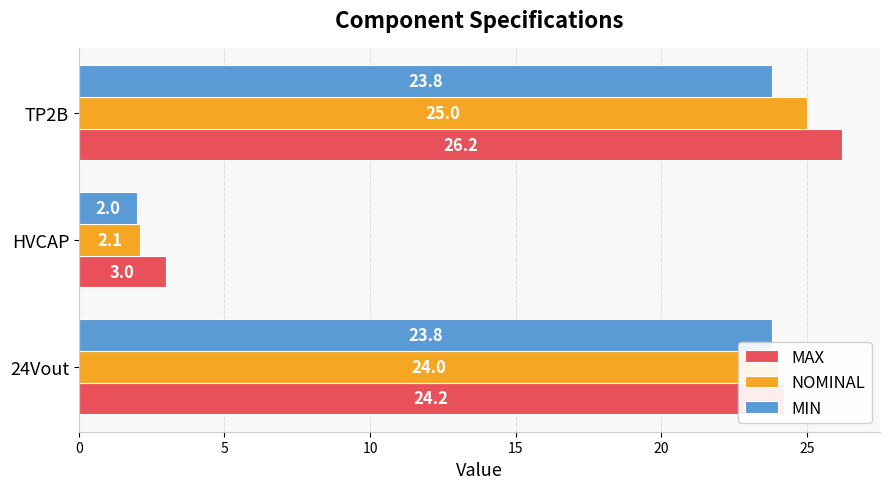

Where is NOMINAL nearest to the value 13?

HVCAP